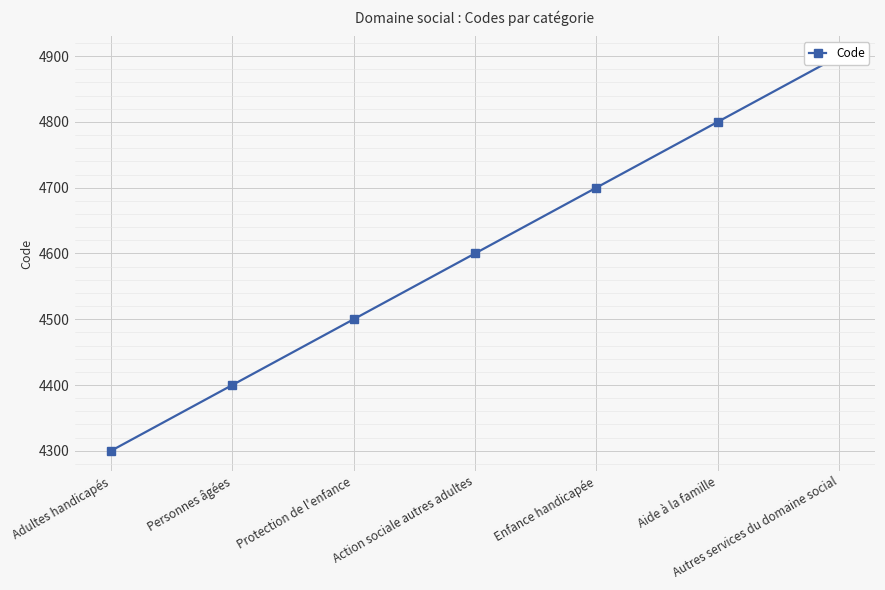

What is the change in value from Enfance handicapée to Autres services du domaine social?

+200